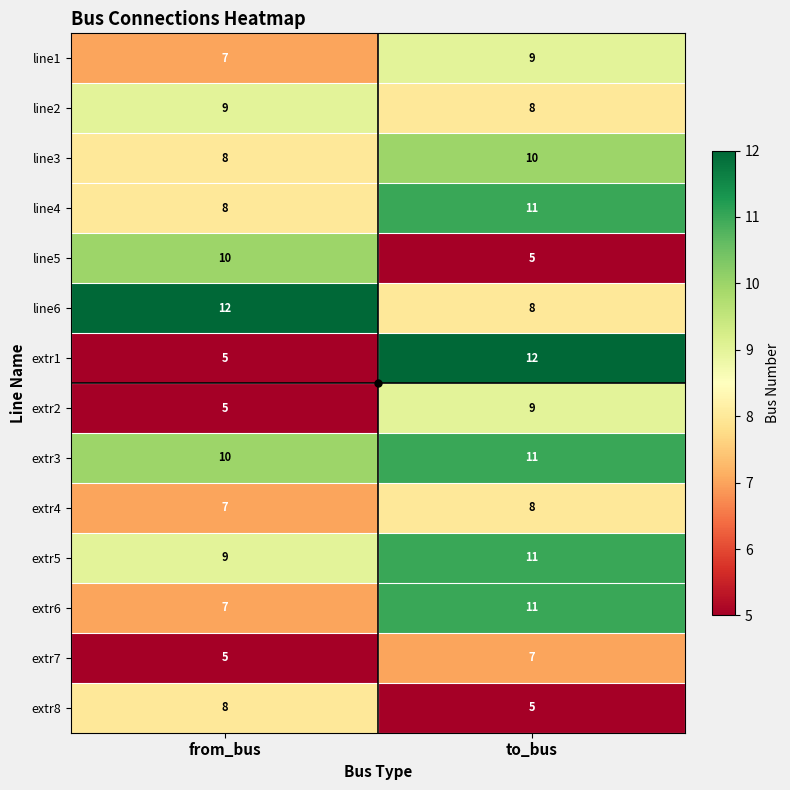

What is the difference between the maximum and minimum values in the extr8 series?

3